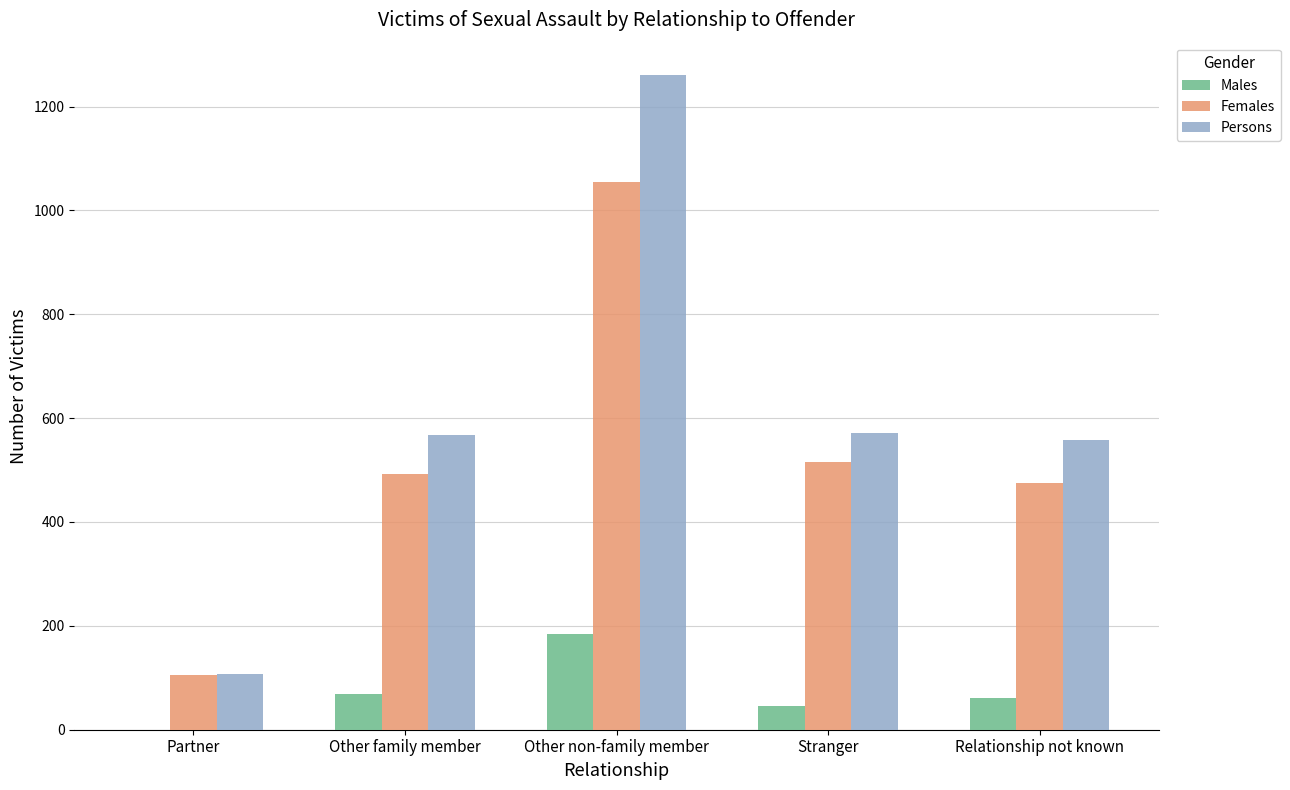

Are the bars grouped side by side (vs. stacked)?

Yes